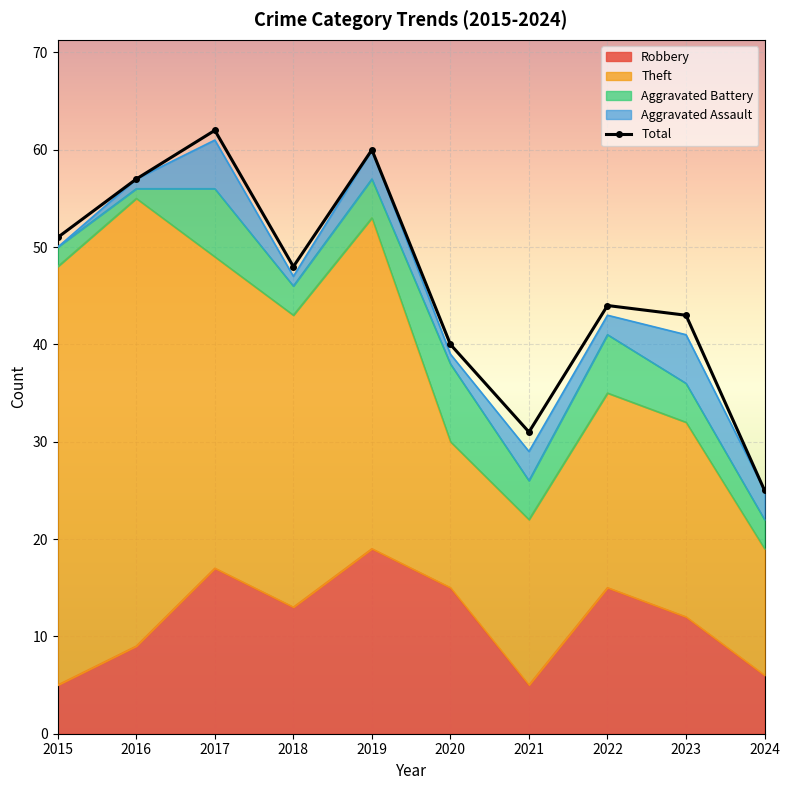

What is the change in value from 2021 to 2024?

-6